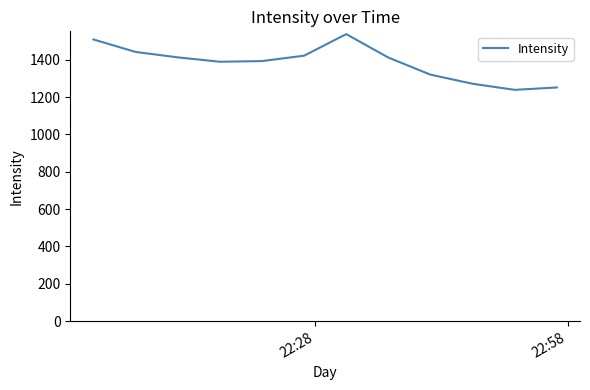

What is the minimum value shown in the chart?

1238.9